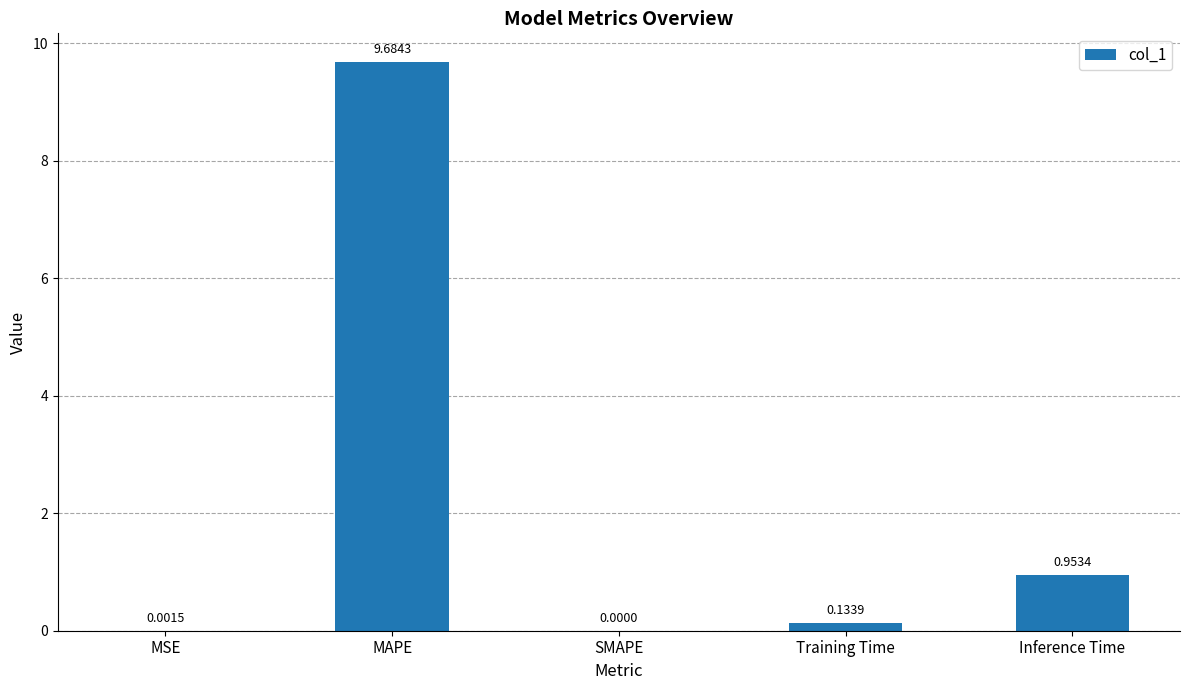

At which label is the value closest to 4?

Inference Time